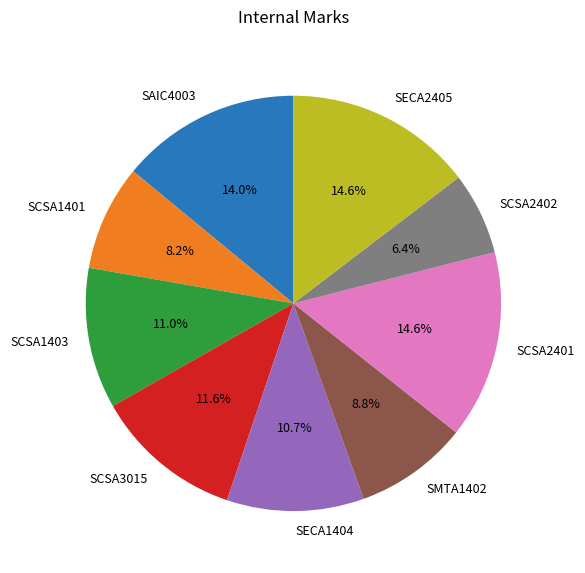

What is the ratio of the value at SCSA2401 to the value at SECA1404?

1.4